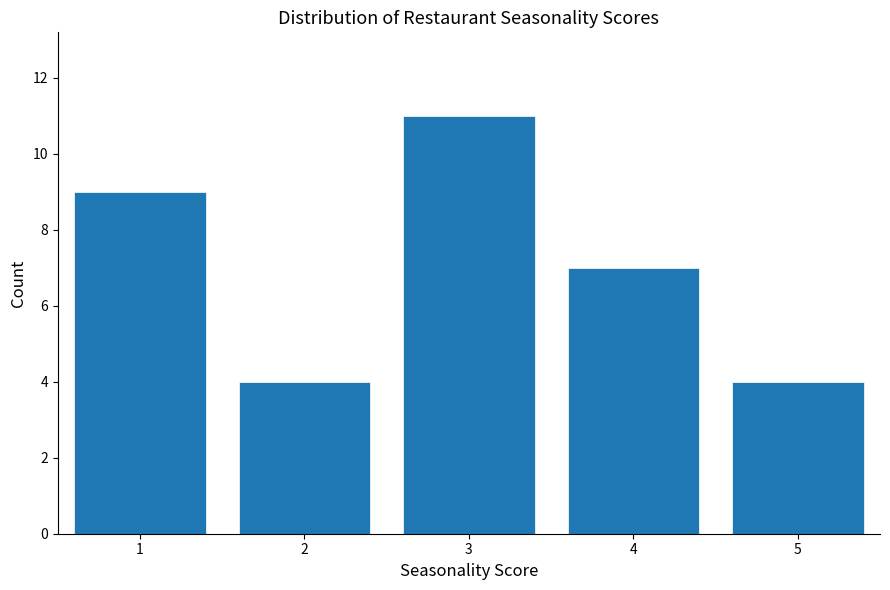

Reading left to right, transcribe all the data shown in this chart.

9	4	11	7	4